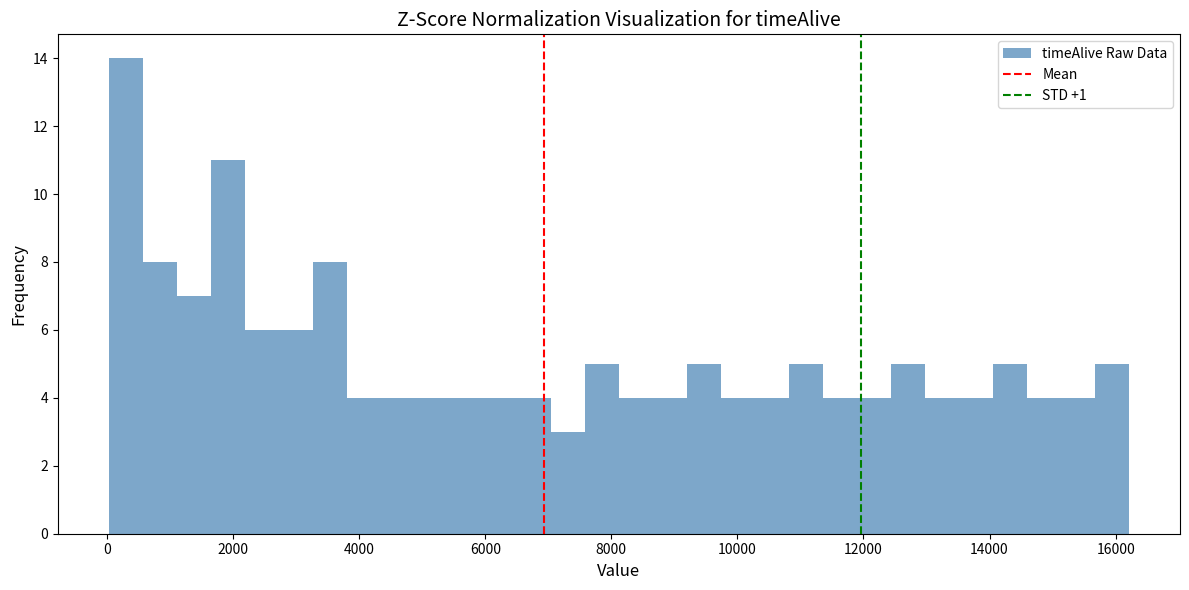

Read against the x-axis, roughly where is the centre of the tallest bar?

200